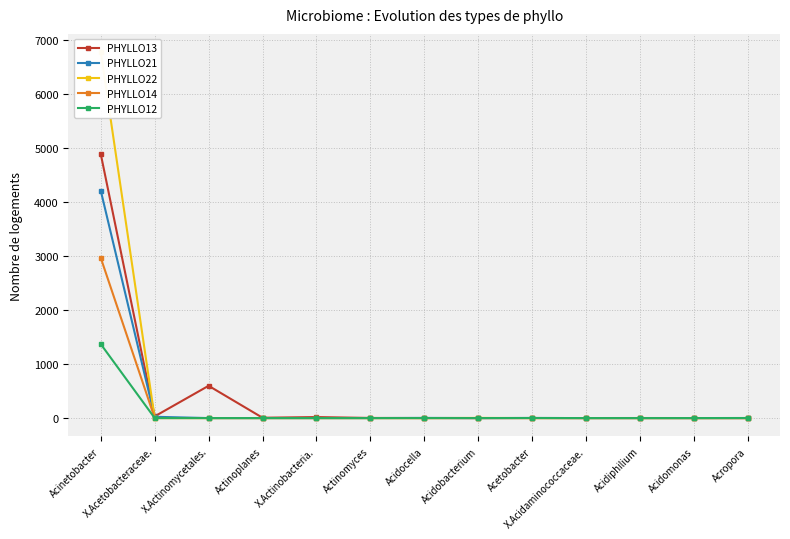

Reading left to right, what are all the values shown in this chart?

PHYLLO13: 4883.3	31.8	597.6	6.4	18.6	2.3	0.5	0.0	0.9	0.5	0.9	0.5	0.0
PHYLLO21: 4205.7	23.9	0.0	0.0	0.0	0.0	3.2	0.0	1.6	0.0	0.0	0.0	0.0
PHYLLO22: 6772.3	1.1	0.0	0.0	0.0	0.0	0.0	3.2	0.0	0.0	0.0	0.0	0.0
PHYLLO14: 2963.9	0.0	0.0	0.0	0.0	0.0	0.0	0.0	0.0	0.0	0.0	0.0	0.0
PHYLLO12: 1368.3	0.0	0.0	0.0	0.0	0.0	0.0	0.0	1.6	0.0	0.0	0.0	1.6